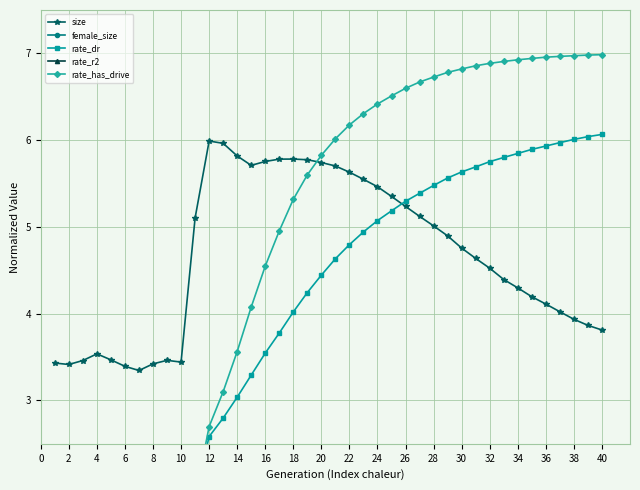

Does the chart display data point markers on the line(s)?

Yes